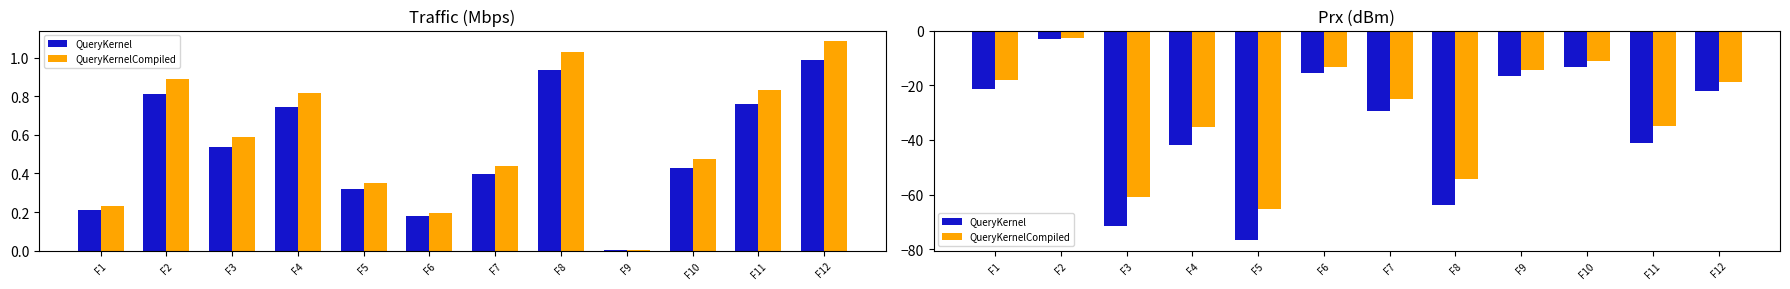

True or false: Traffic (Mbps) - Series A has a value of 0.3 at F5.

True